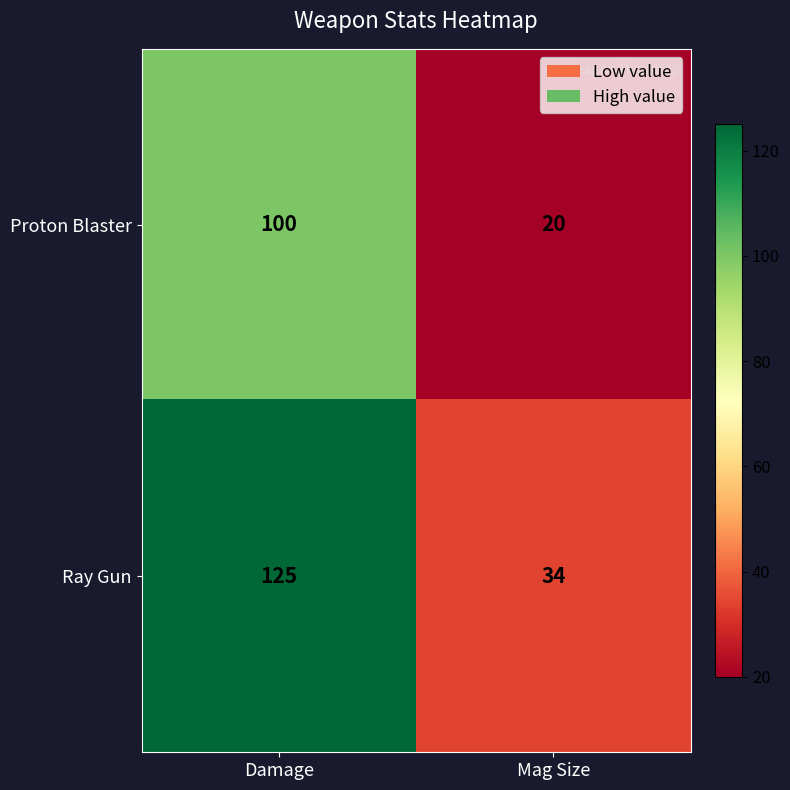

What is the lowest value of the Proton Blaster series?

20